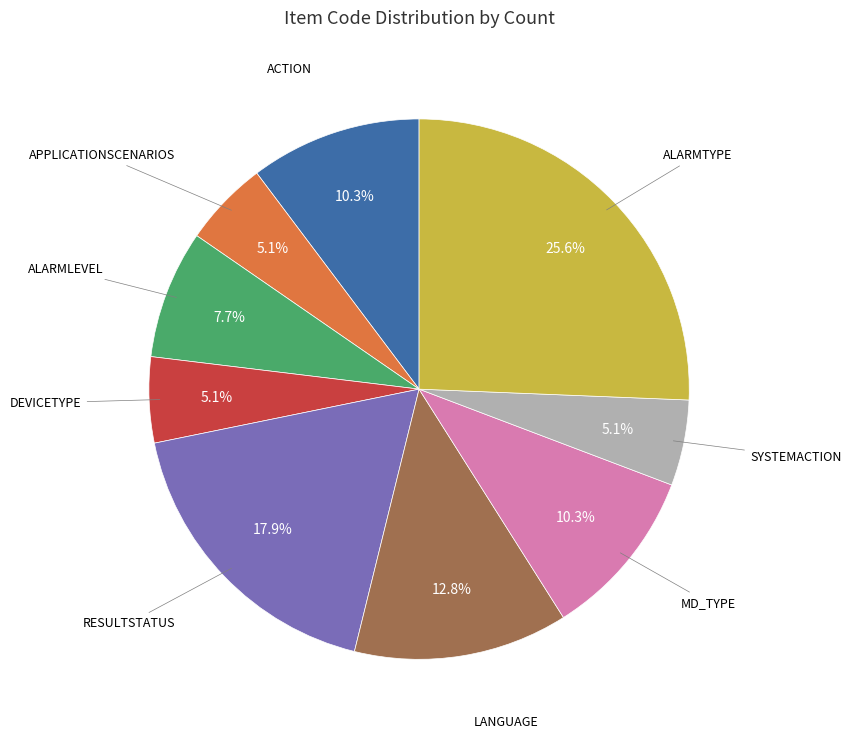

The ALARMTYPE slice represents 26% of the pie. True or false?

True